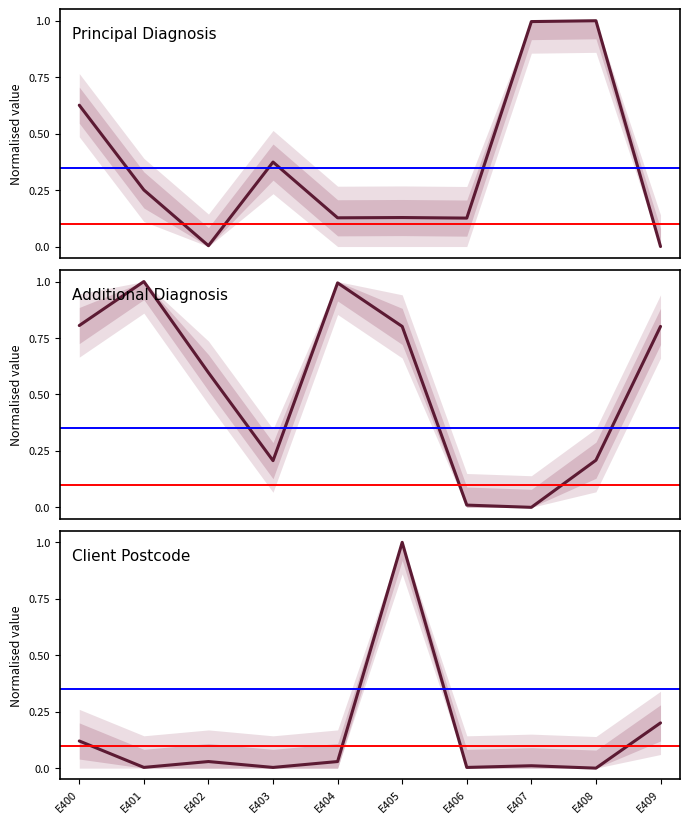

What is the greatest value displayed?

1.0